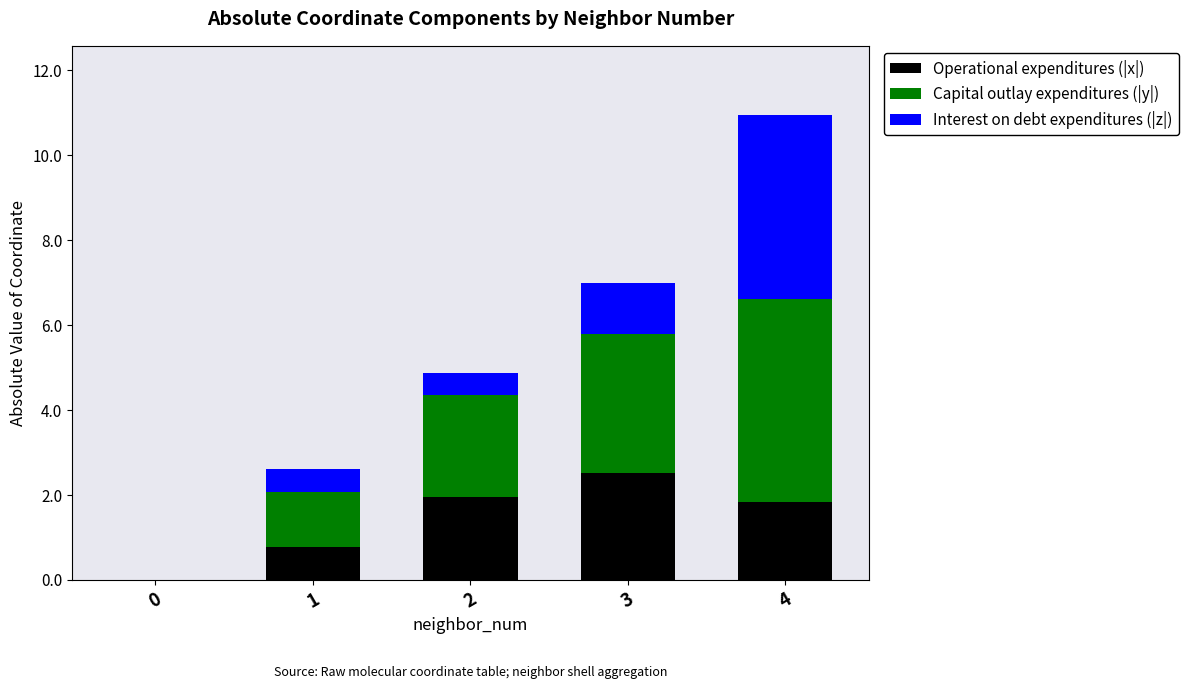

Does the chart contain stacked bars?

Yes